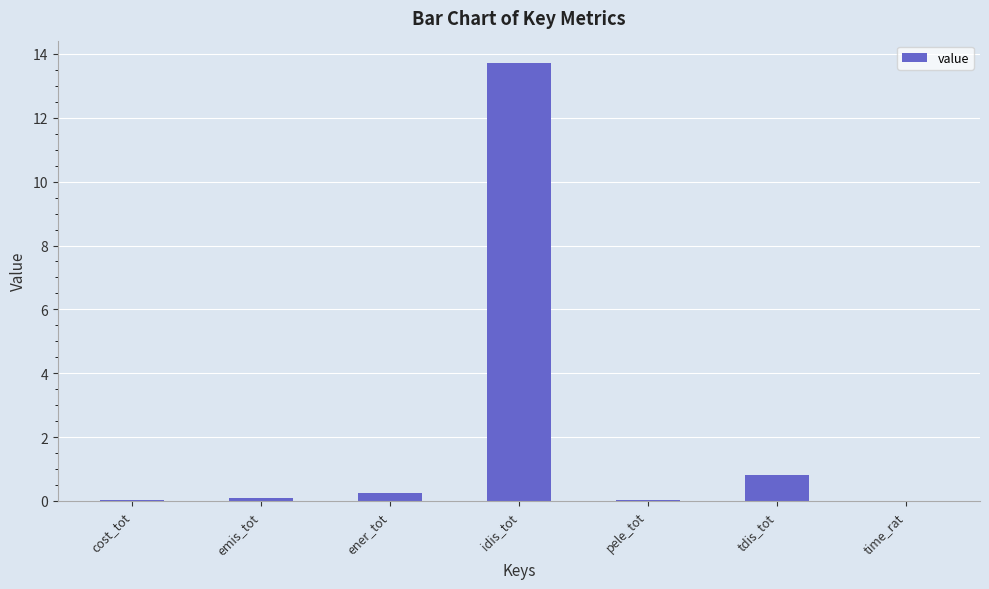

The value at pele_tot is 0.0. True or false?

True